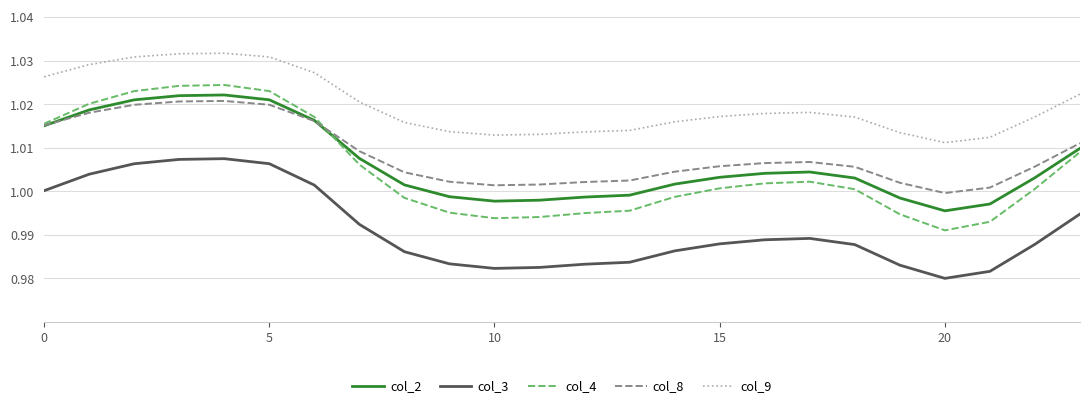

True or false: col_2 and col_9 intersect in this chart.

False